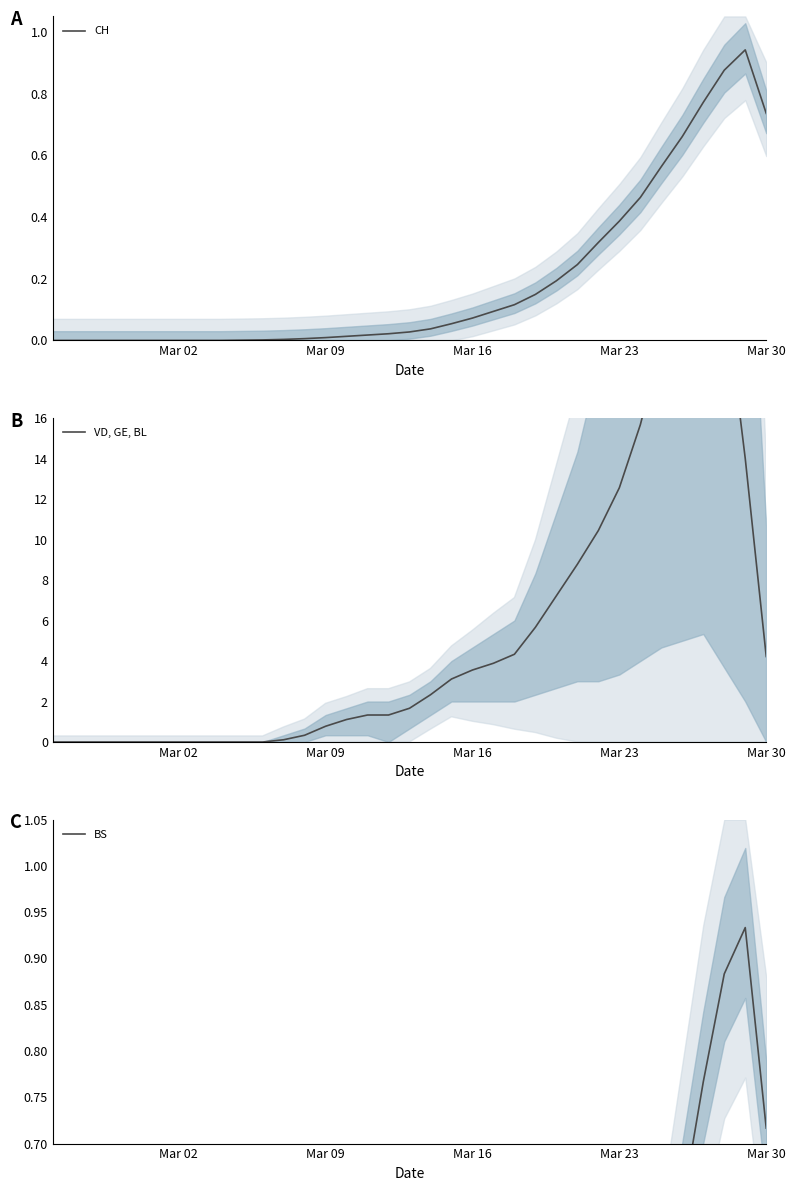

Is it true that CH equals 0.5 at Mar 02?

False